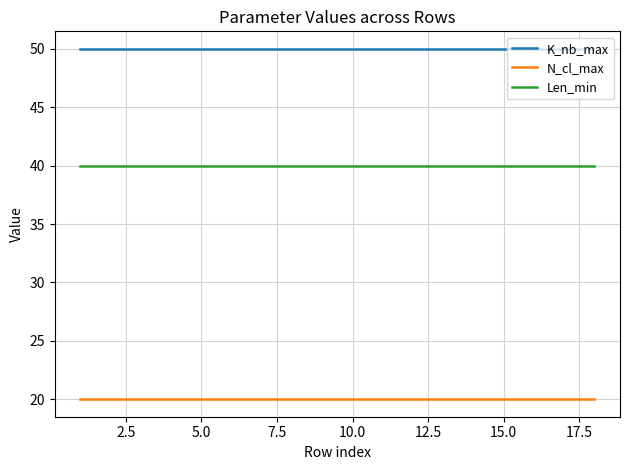

Which series has the largest total across all categories?

K_nb_max